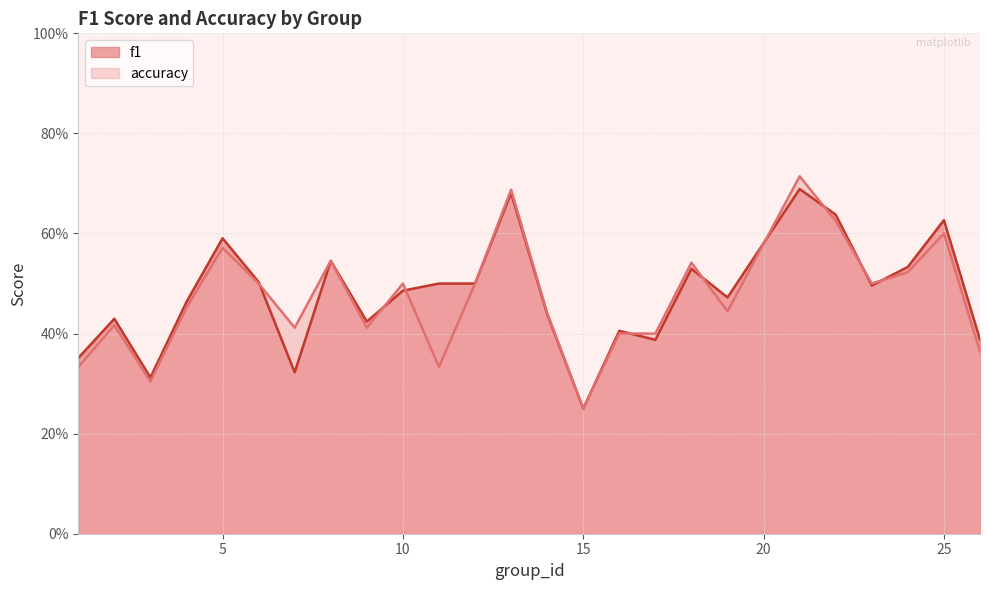

Which has a higher value, 8 or 23?

8